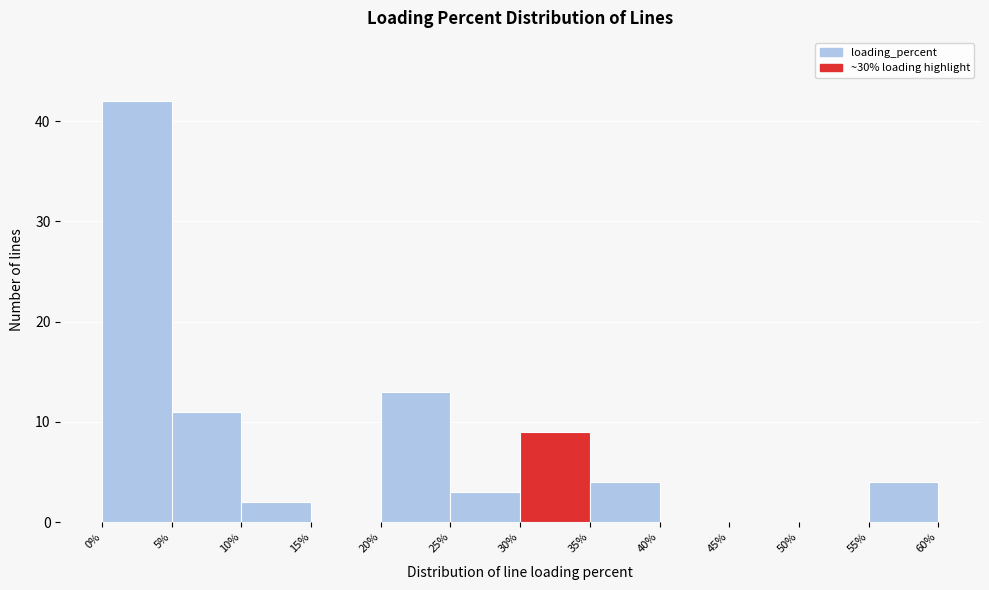

Which range on the x-axis has the tallest bar?

0% to 5%